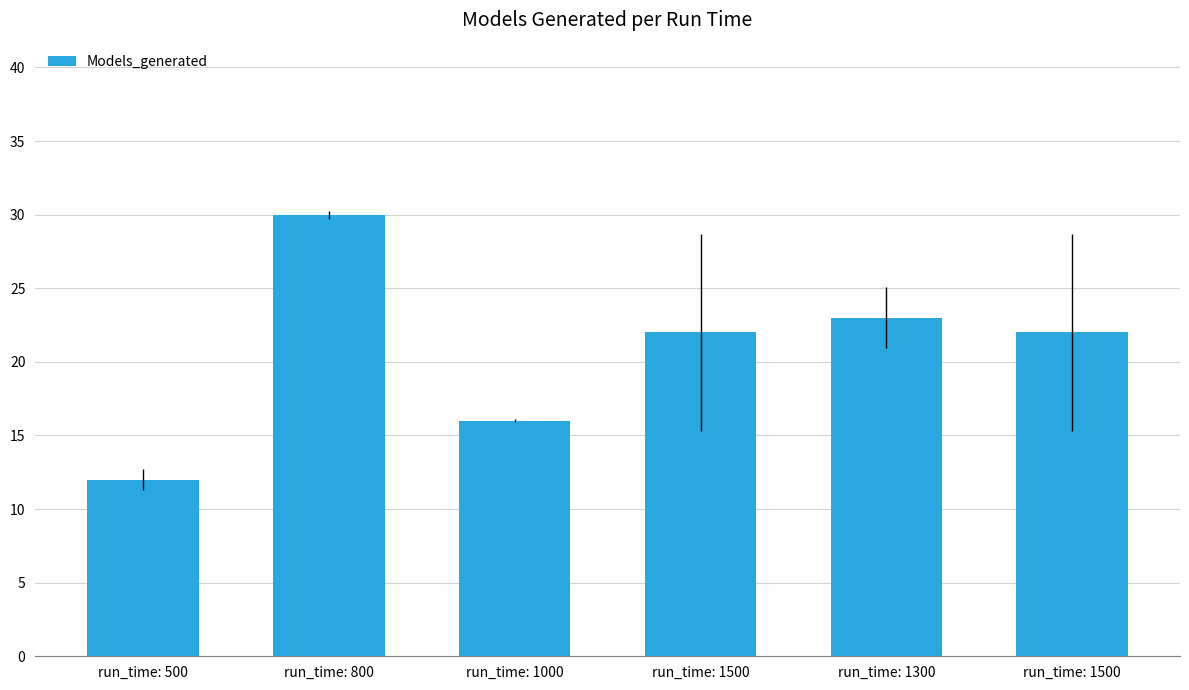

How many series are shown in this chart?

1